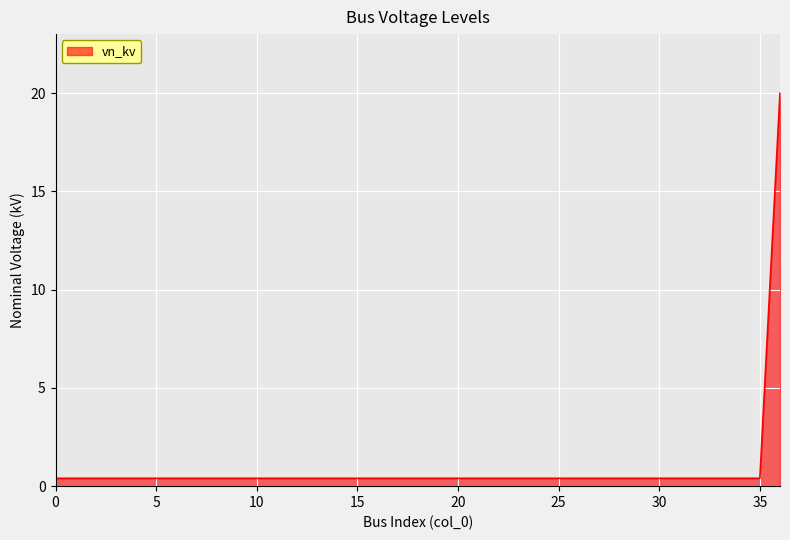

What is the greatest value displayed?

20.0